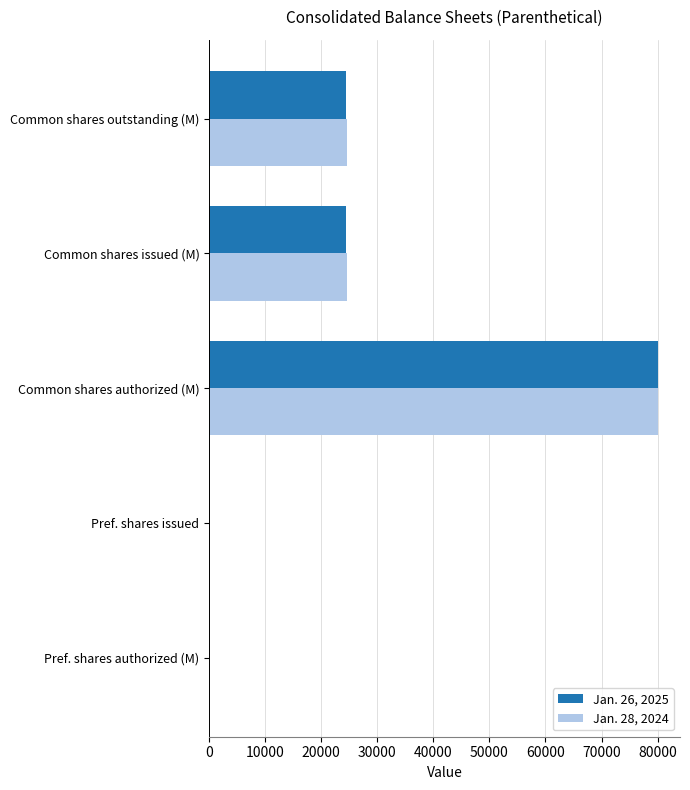

Is the value of Jan. 28, 2024 at Pref. shares issued greater than the value of Jan. 26, 2025 at Common shares issued (M)?

No